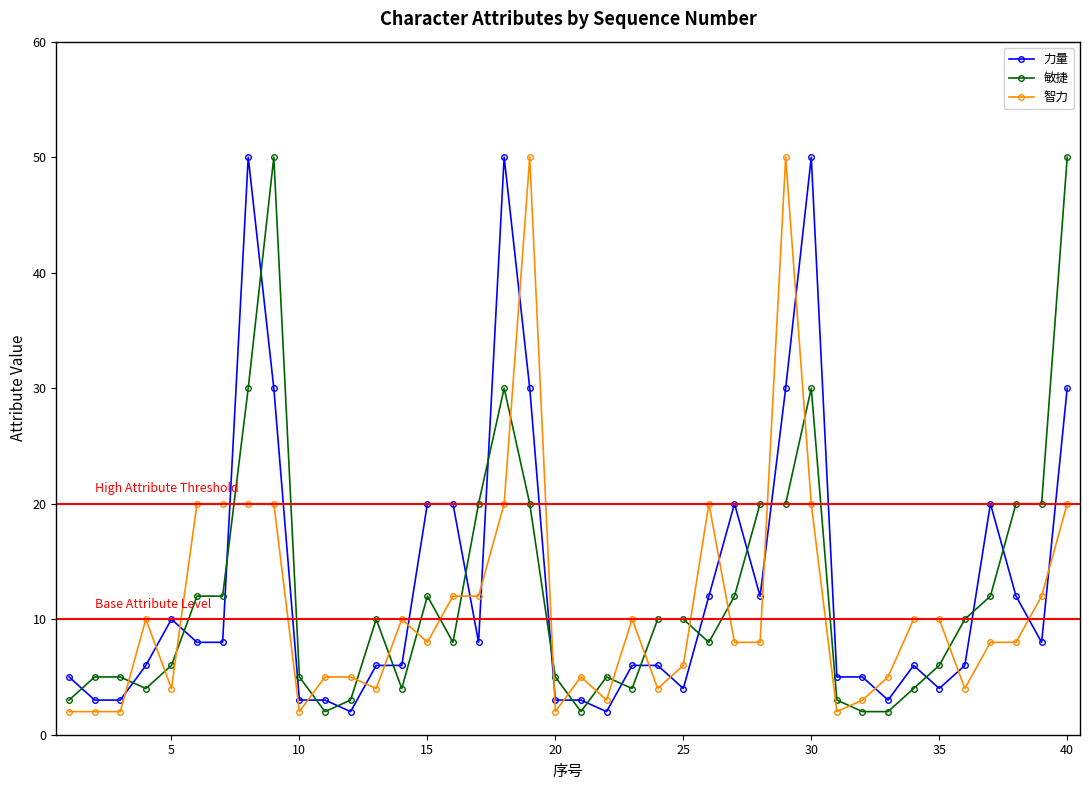

After their last crossing, which series has the higher values: 敏捷 or 智力?

敏捷